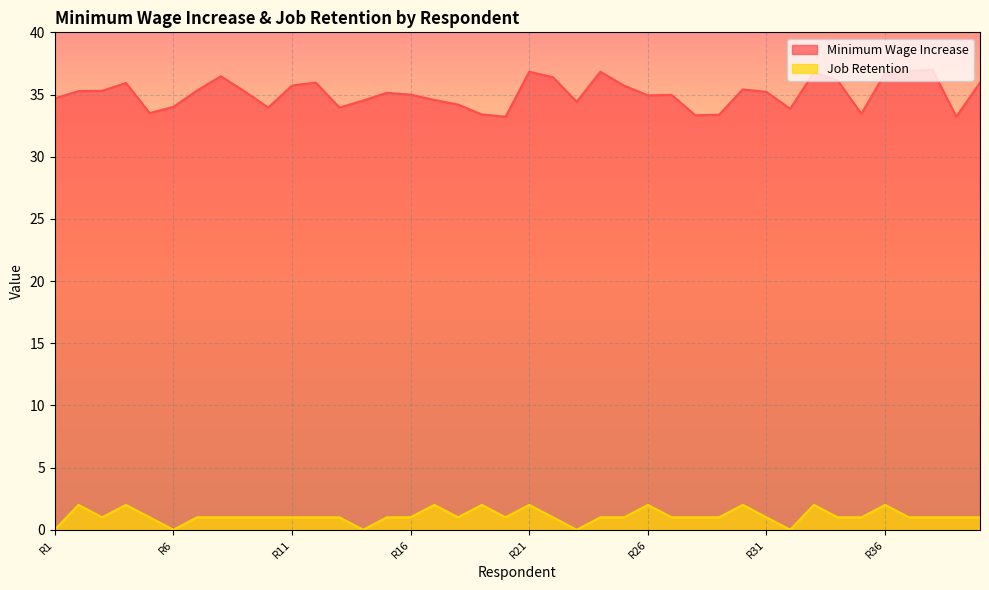

Count the number of data series in this chart.

2